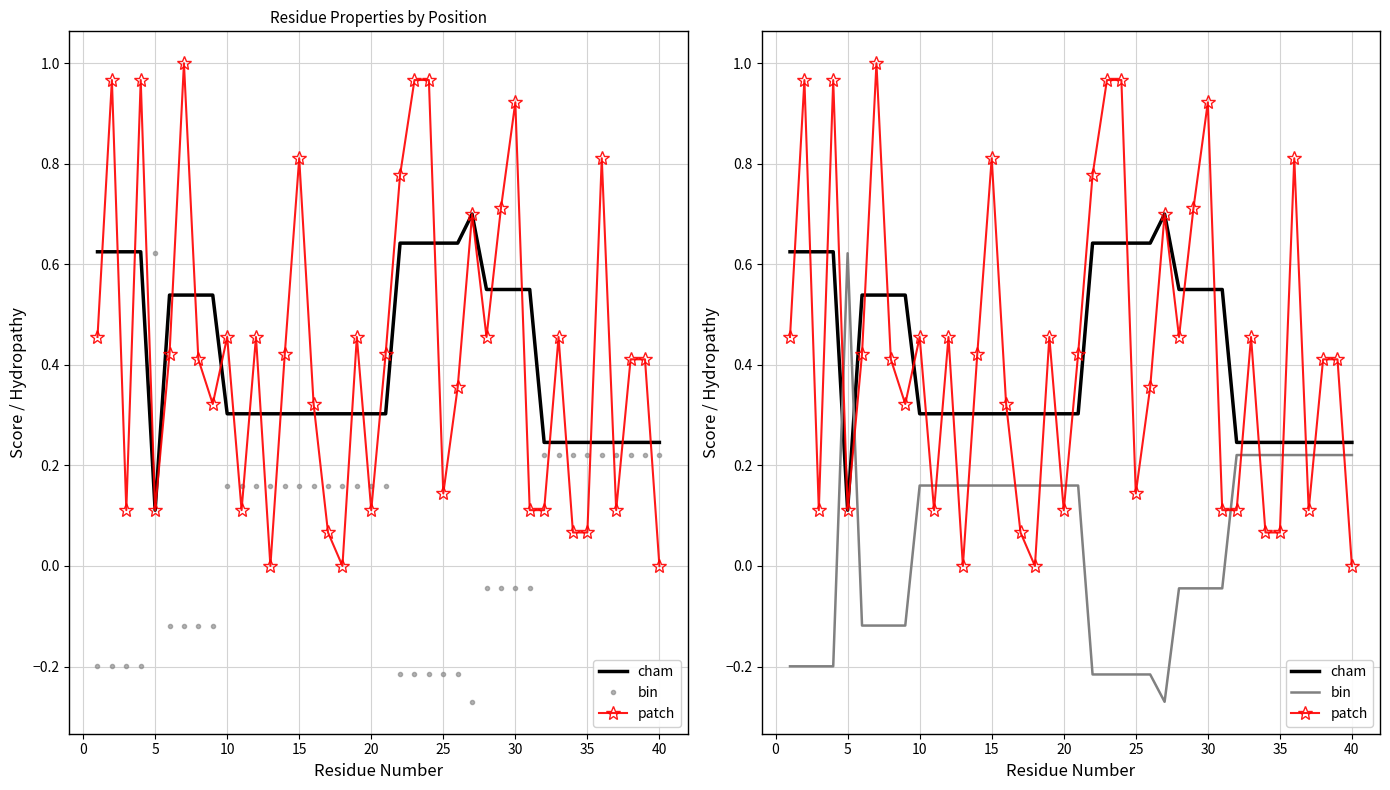

How many lines are shown in the chart?

3